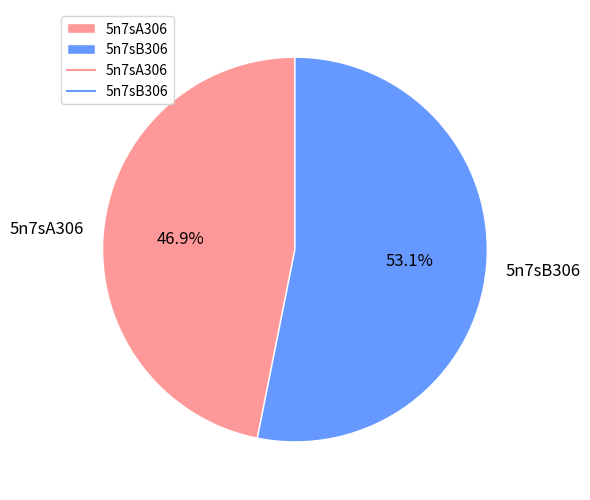

To the nearest percent, what percentage of the pie is 5n7sB306?

53%